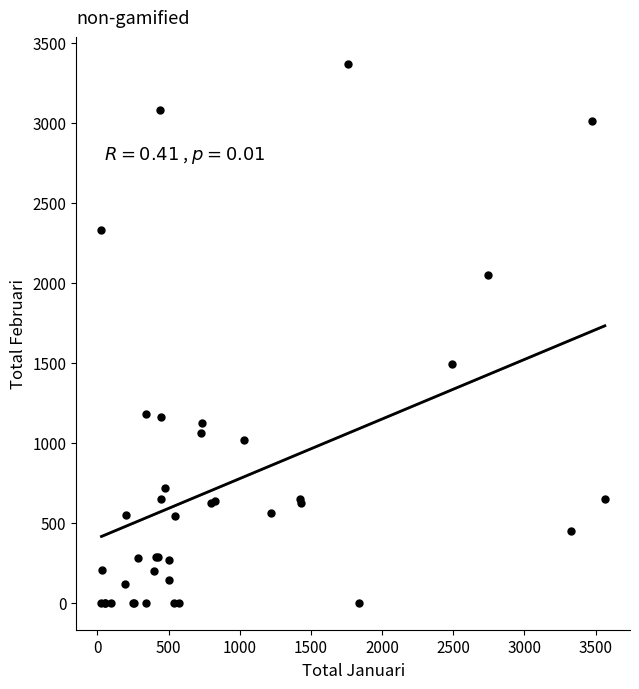

What Y value in the scatter plot is closest to 1684?

1492